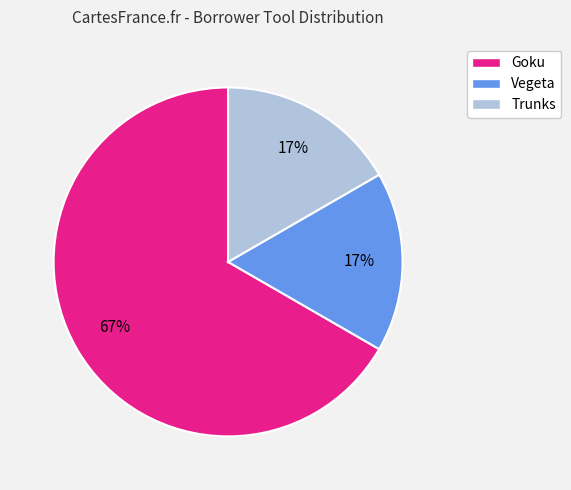

How many segments does this pie chart have?

3